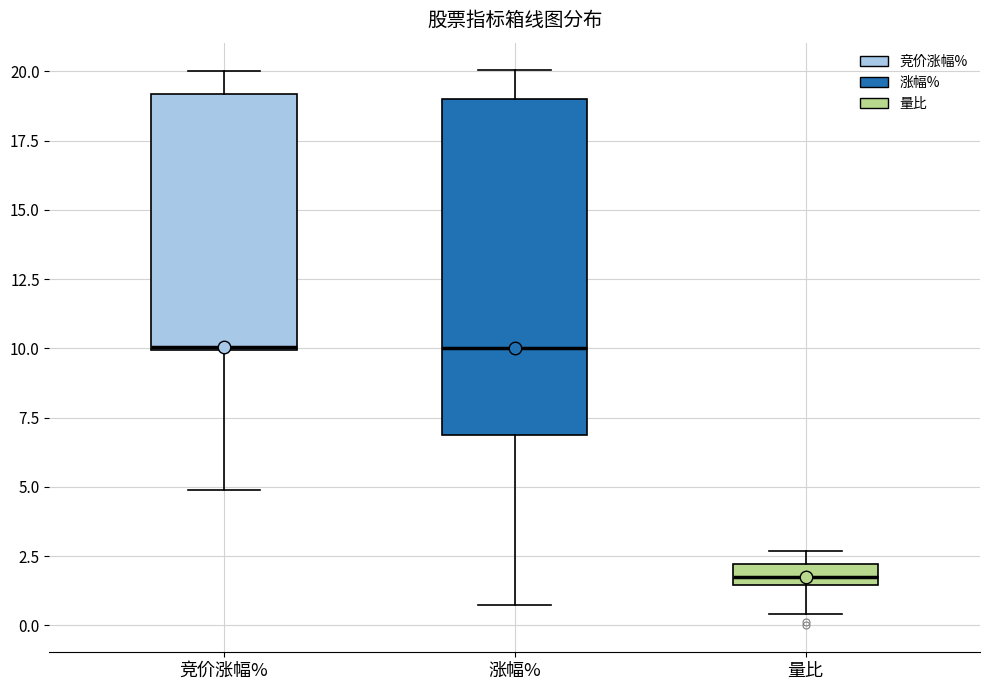

Where is the upper edge of the box for 竞价涨幅% on the y-axis? The values are not printed on the chart, so give them approximately, as read against the axis.

19.0